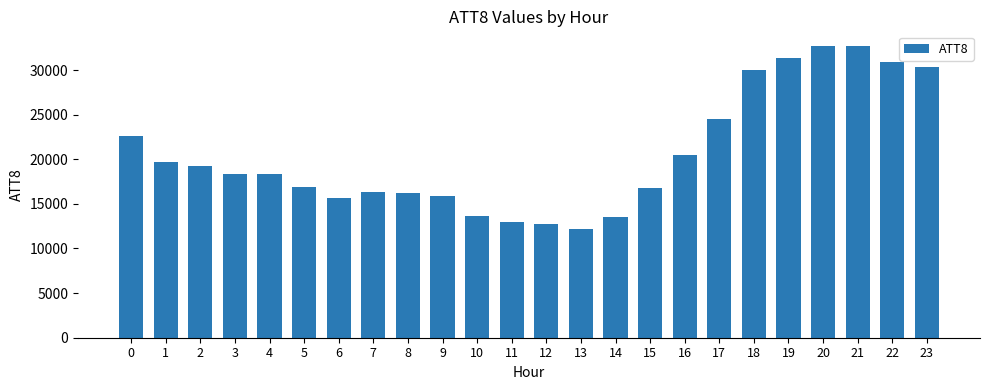

What is the difference between the second highest and minimum values?

20500